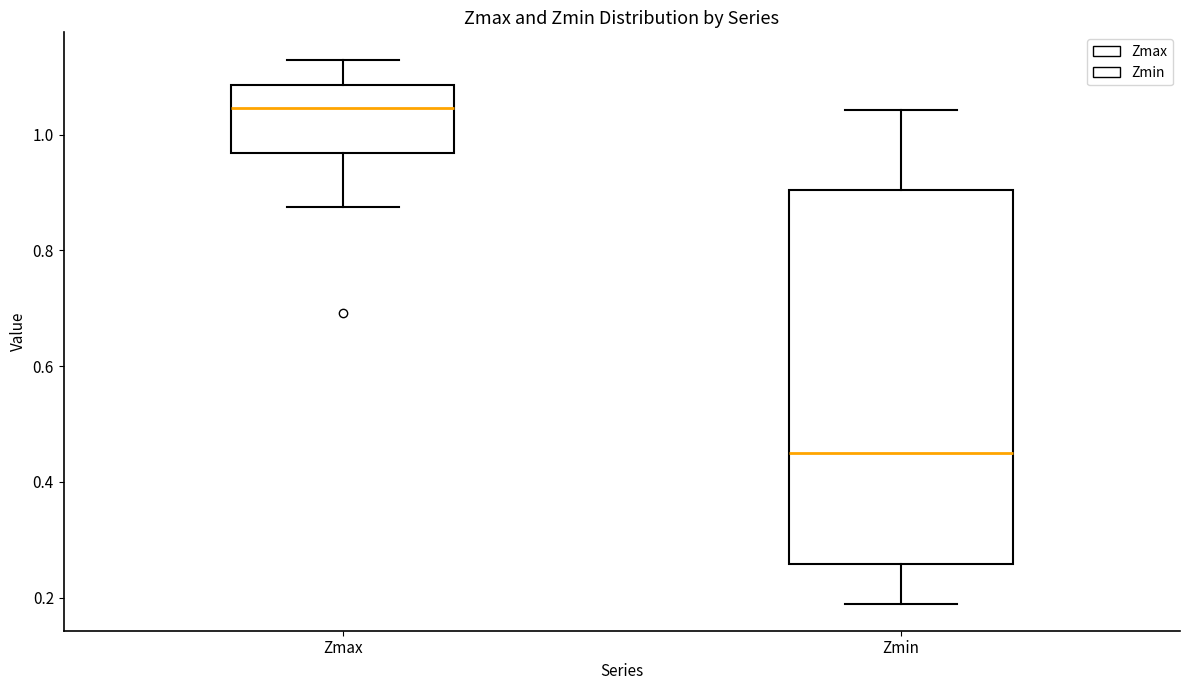

Which box is the tallest, from its lower edge to its upper edge?

Zmin